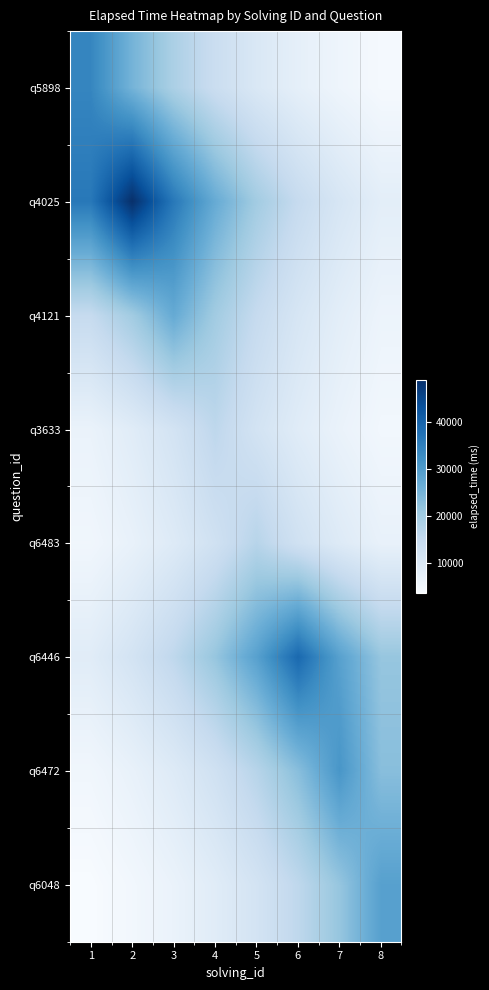

Reading left to right, what are all the values shown in this chart?

q5898: 1=34000.0	2=25187.8	3=18659.6	4=13823.4	5=10240.6	6=7586.4	7=5620.2	8=4163.5
q4025: 1=36300.1	2=49000.0	3=36300.1	4=26891.8	5=19921.9	6=14758.5	7=10933.4	8=8099.6
q4121: 1=14817.9	2=20002.1	3=27000.0	4=20002.1	5=14817.9	6=10977.4	7=8132.2	8=6024.5
q3633: 1=6505.1	2=8781.0	3=11853.1	4=16000.0	5=11853.1	6=8781.0	7=6505.1	8=4819.1
q6483: 1=5120.3	2=6911.7	3=9329.8	4=12593.9	5=17000.0	6=12593.9	7=9329.8	8=6911.7
q6446: 1=8702.1	2=11746.6	3=15856.2	4=21403.7	5=28891.9	6=39000.0	7=28891.9	8=21403.7
q6472: 1=5124.3	2=6917.0	3=9337.0	4=12603.7	5=17013.2	6=22965.4	7=31000.0	8=22965.4
q6048: 1=3551.2	2=4793.7	3=6470.8	4=8734.6	5=11790.5	6=15915.5	7=21483.7	8=29000.0